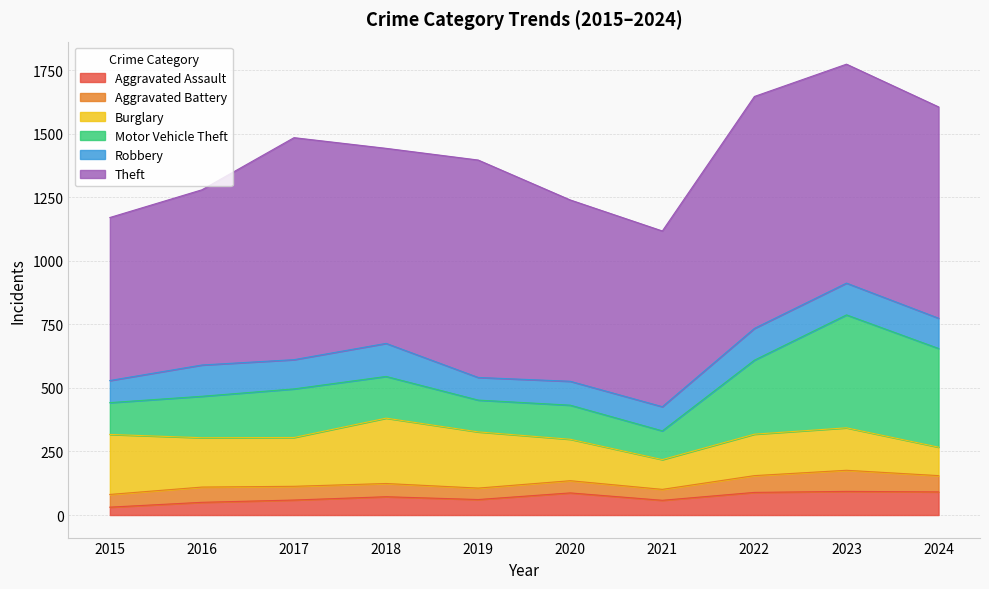

Between 2020 and 2022, which is larger?

2022